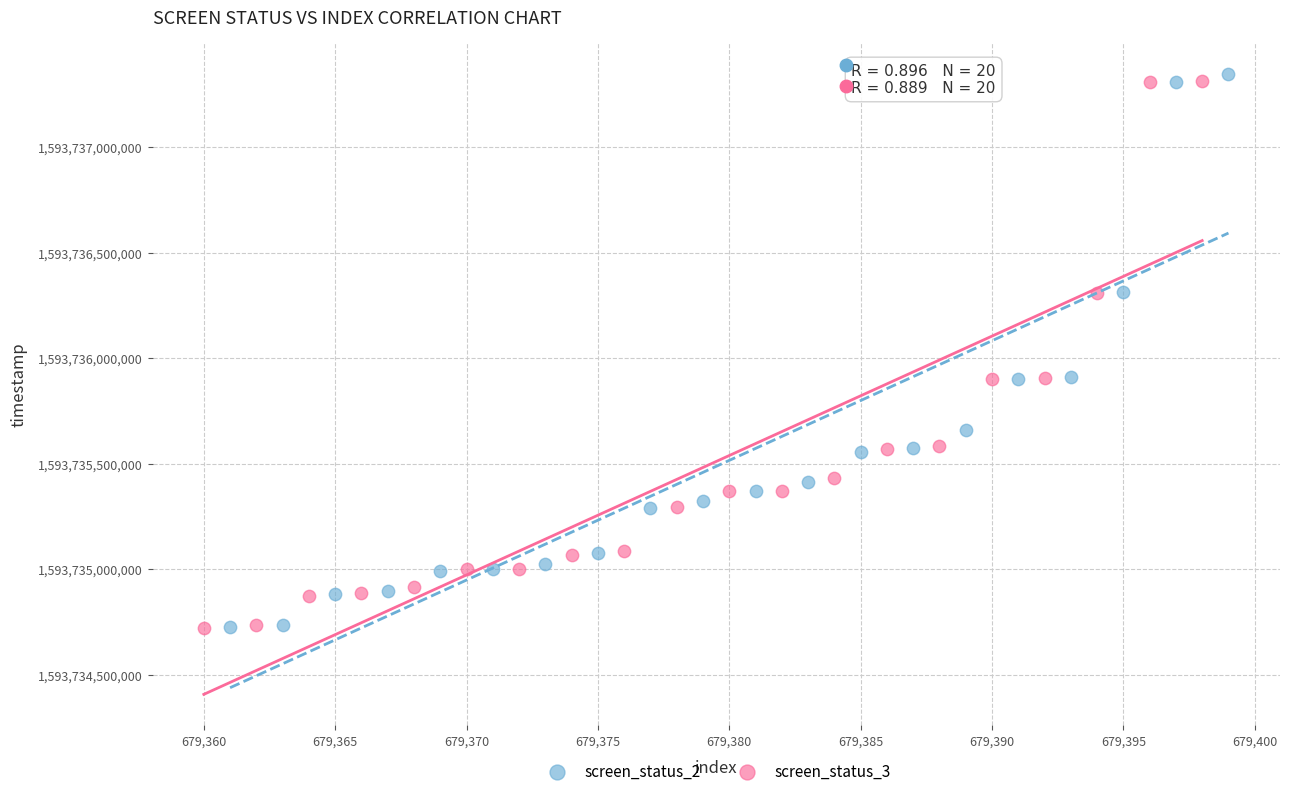

Which series has the largest Y range (max minus min)?

screen_status_2